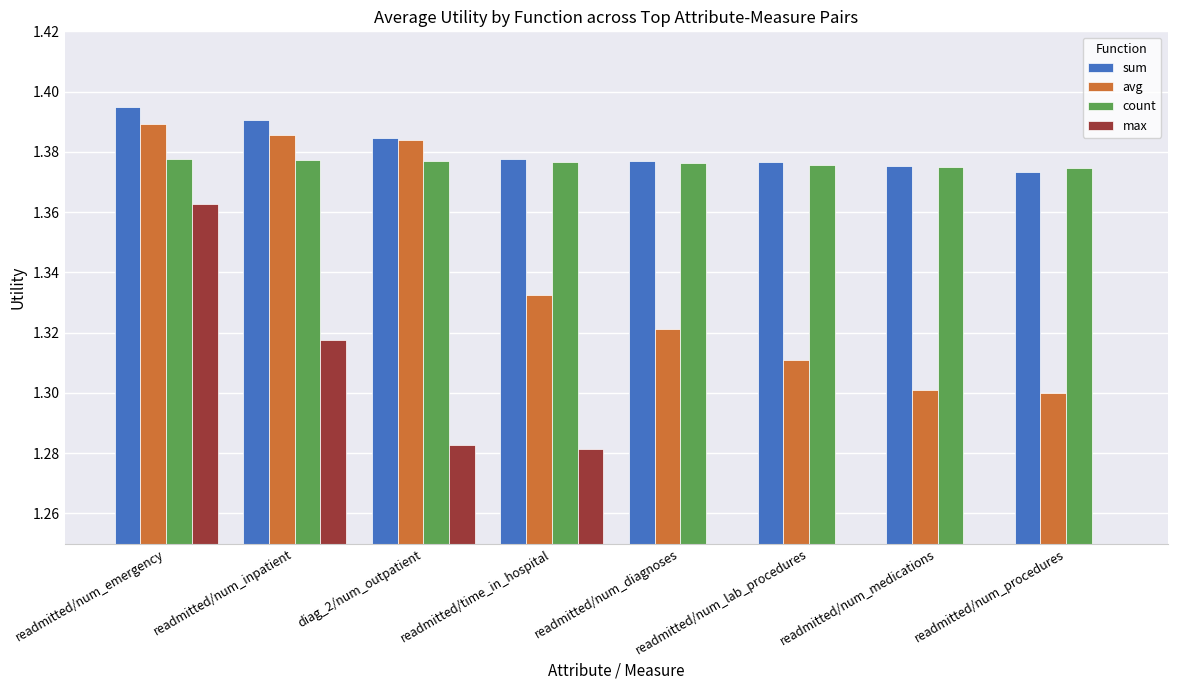

Reading left to right, transcribe all the data shown in this chart.

sum: readmitted/num_emergency=1.4	readmitted/num_inpatient=1.4	diag_2/num_outpatient=1.4	readmitted/time_in_hospital=1.4	readmitted/num_diagnoses=1.4	readmitted/num_lab_procedures=1.4	readmitted/num_medications=1.4	readmitted/num_procedures=1.4
avg: readmitted/num_emergency=1.4	readmitted/num_inpatient=1.4	diag_2/num_outpatient=1.4	readmitted/time_in_hospital=1.3	readmitted/num_diagnoses=1.3	readmitted/num_lab_procedures=1.3	readmitted/num_medications=1.3	readmitted/num_procedures=1.3
count: readmitted/num_emergency=1.4	readmitted/num_inpatient=1.4	diag_2/num_outpatient=1.4	readmitted/time_in_hospital=1.4	readmitted/num_diagnoses=1.4	readmitted/num_lab_procedures=1.4	readmitted/num_medications=1.4	readmitted/num_procedures=1.4
max: readmitted/num_emergency=1.4	readmitted/num_inpatient=1.3	diag_2/num_outpatient=1.3	readmitted/time_in_hospital=1.3	readmitted/num_diagnoses=0.0	readmitted/num_lab_procedures=0.0	readmitted/num_medications=0.0	readmitted/num_procedures=0.0